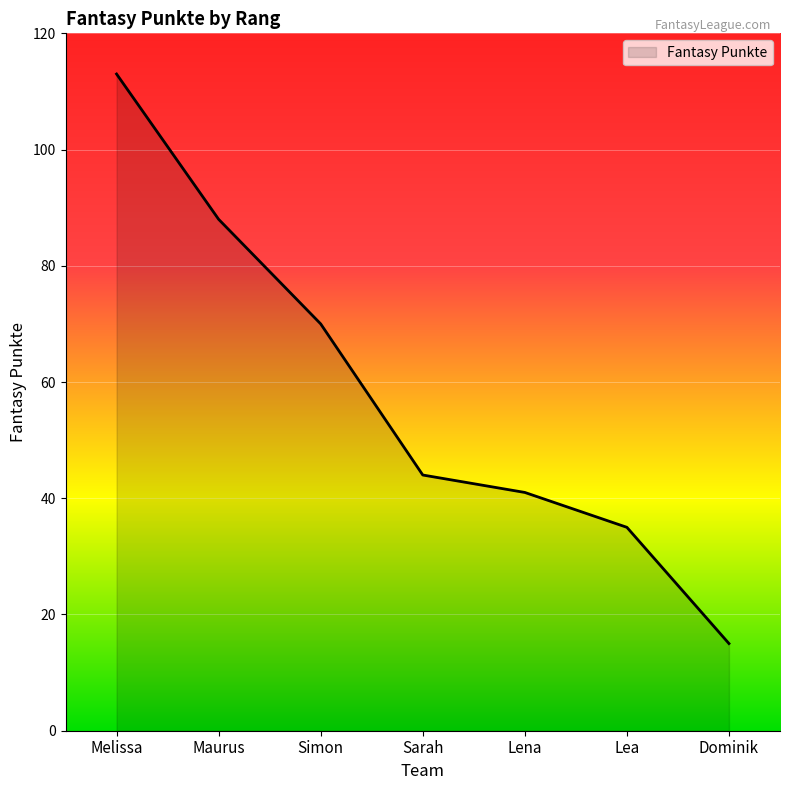

What is the change in value from Maurus to Lea?

-53